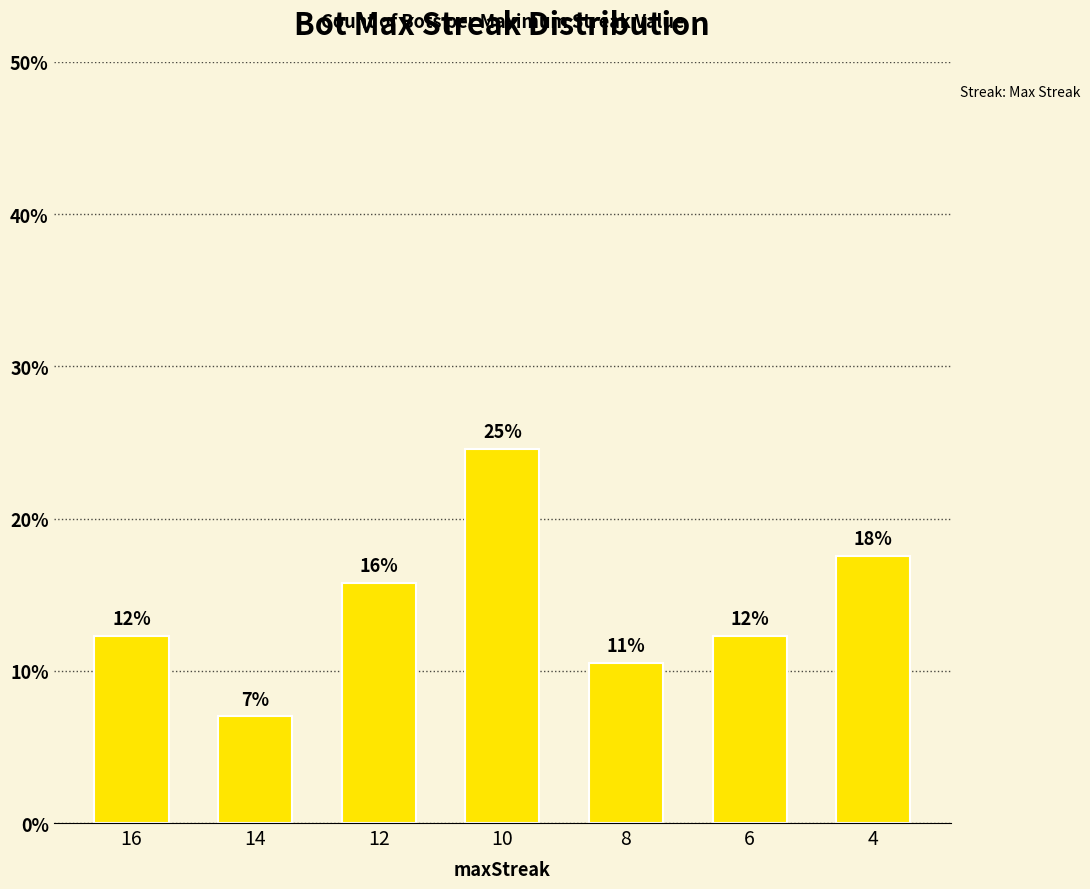

Rank the categories by value from lowest to highest.

14, 8, 16, 6, 12, 4, 10